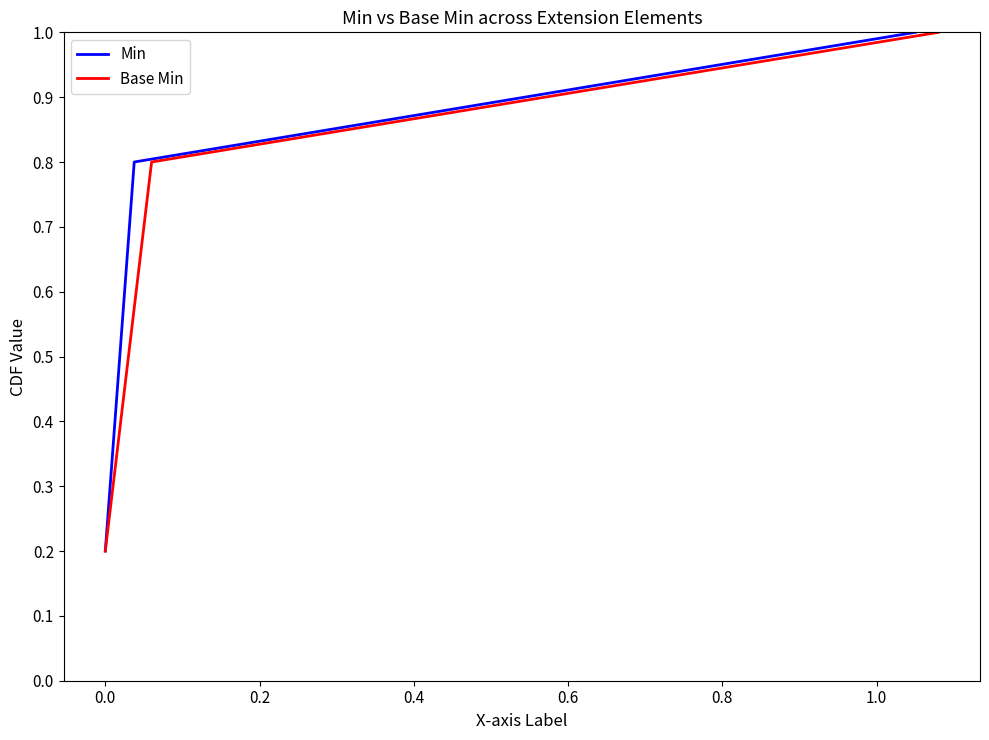

Reading left to right, extract all data points from this chart.

Min: 0.2	0.4	0.6	0.8	1.0
Base Min: 0.2	0.4	0.6	0.8	1.0